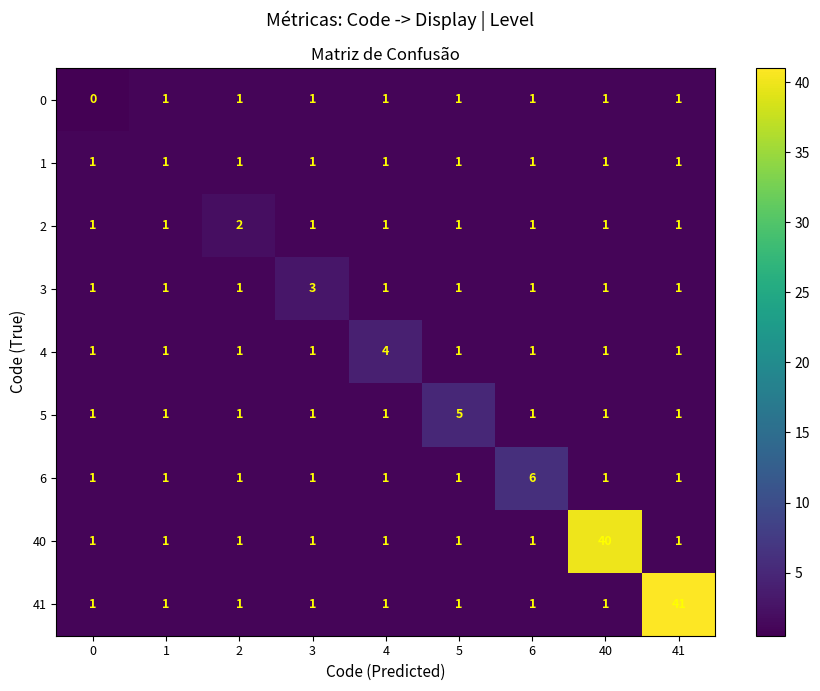

The 40 series shows 1 at 6. True or false?

True